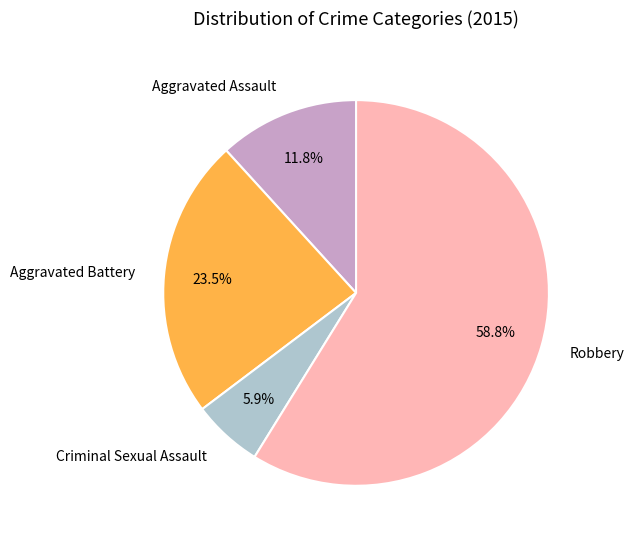

To the nearest percent, what percentage of the pie is Aggravated Assault?

12%